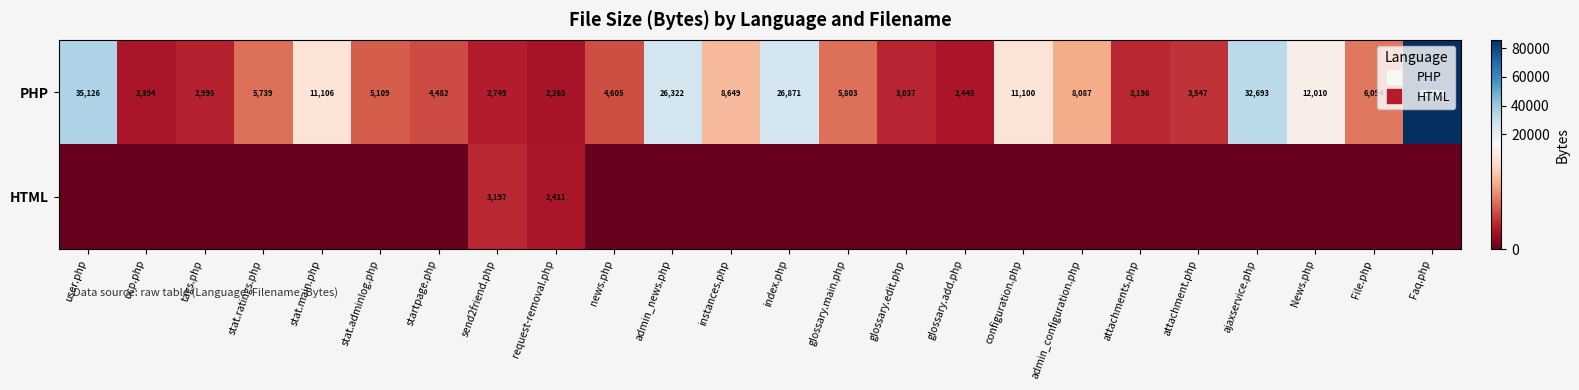

Which series has the largest total across all categories?

PHP